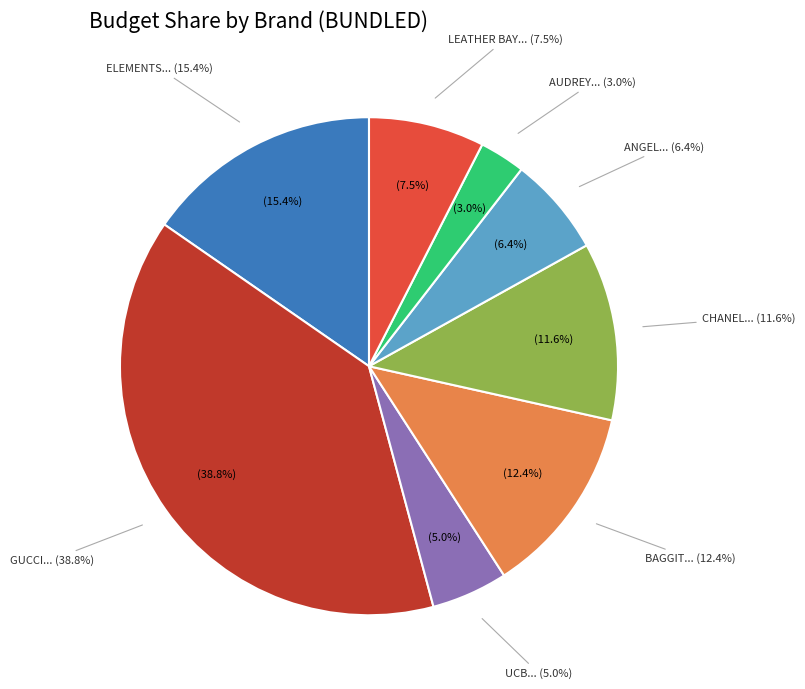

To the nearest percent, what portion does UCB represent?

5%